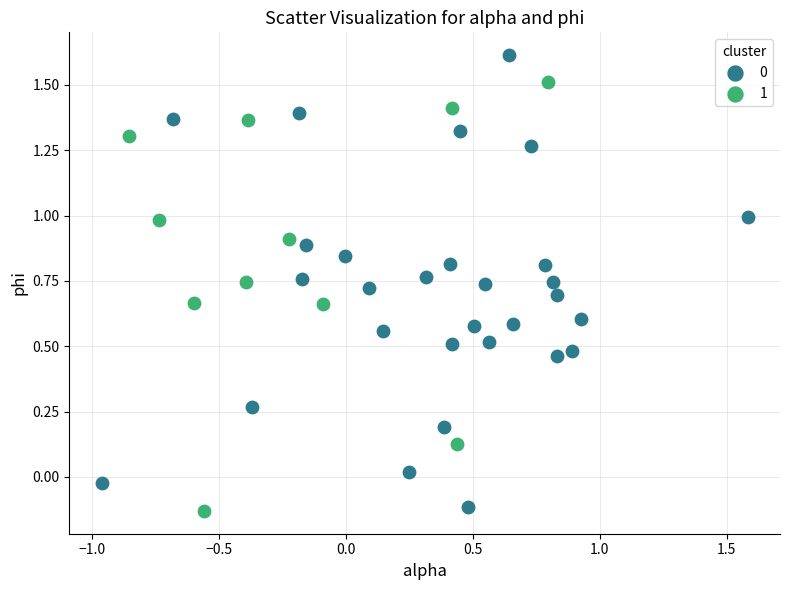

Which series reaches the minimum Y coordinate?

1